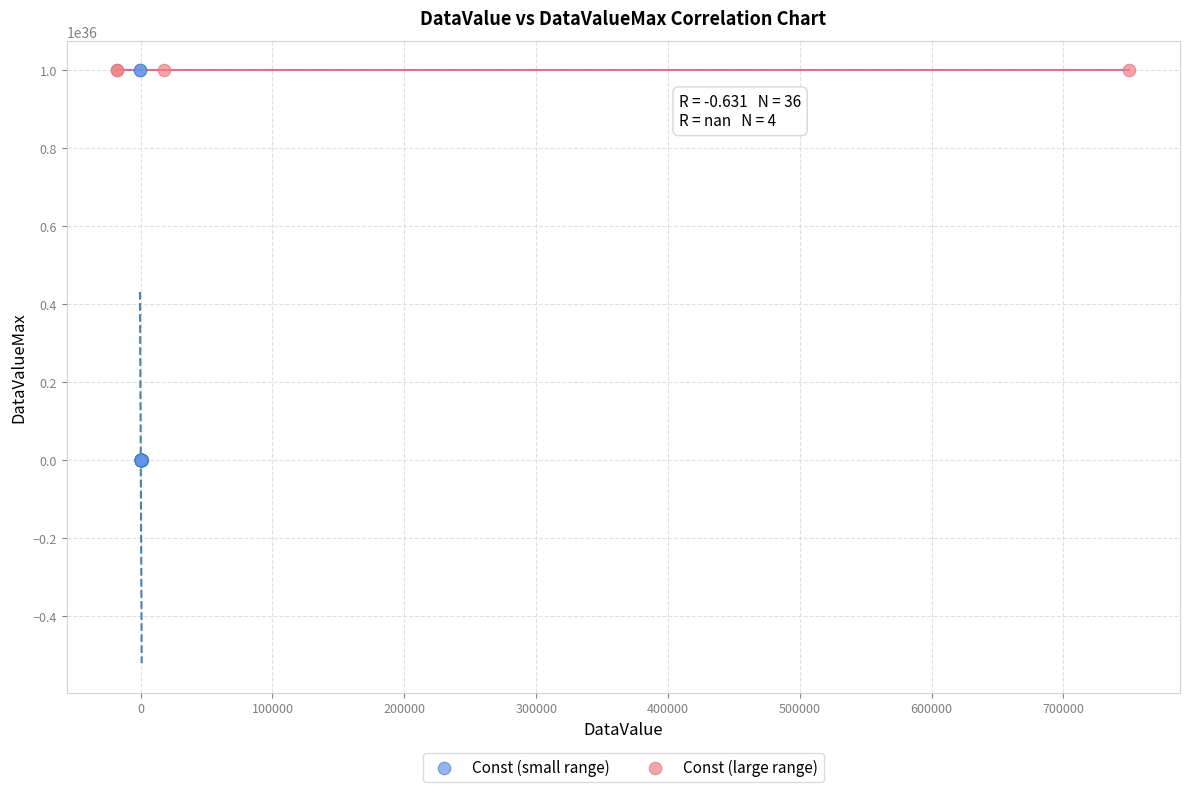

Which series contains the lowest Y value?

Const (small range)